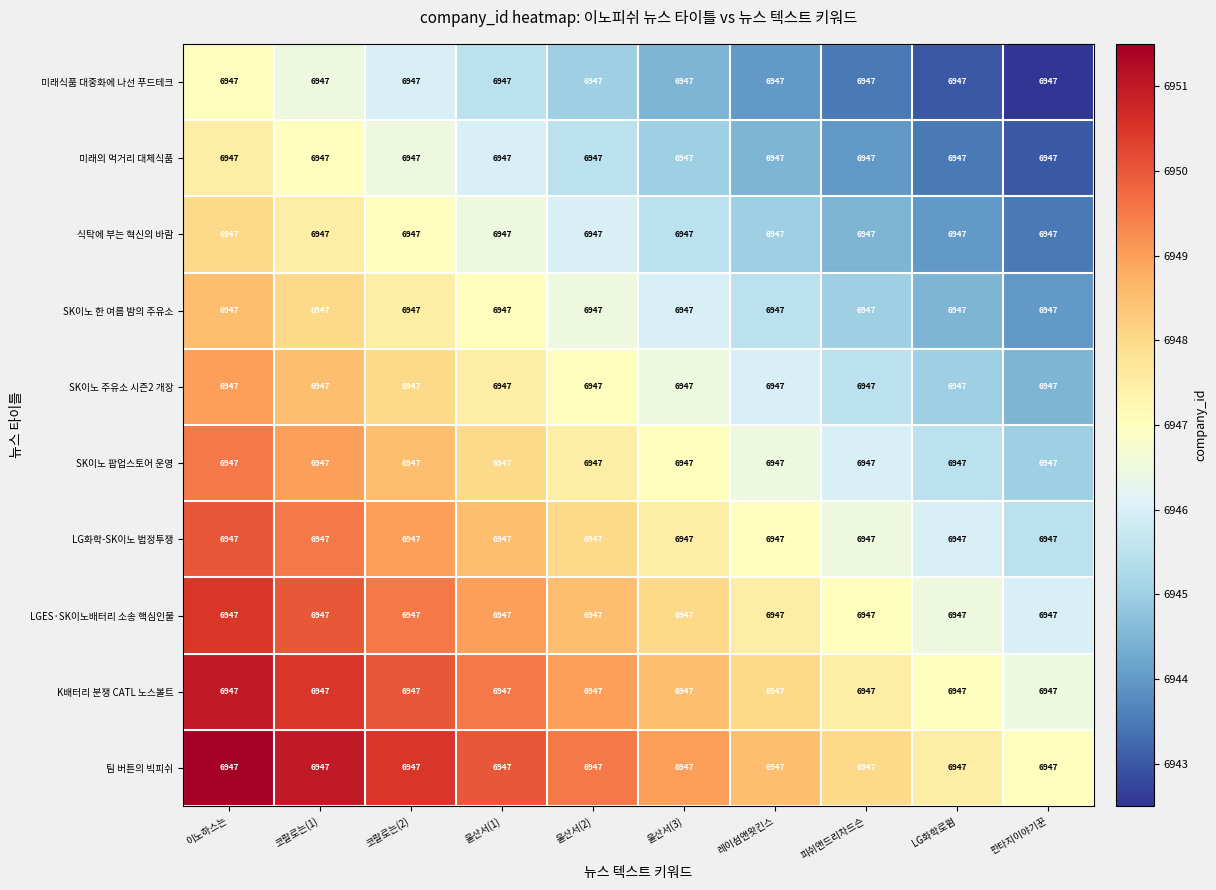

Rank the categories by K배터리 분쟁 CATL 노스볼트 value from lowest to highest.

판타지이야기꾼, LG화학로펌, 피쉬앤드리차드슨, 레이섬앤왓킨스, 울산서(3), 울산서(2), 울산서(1), 코랄로는(2), 코랄로는(1), 이노하스는